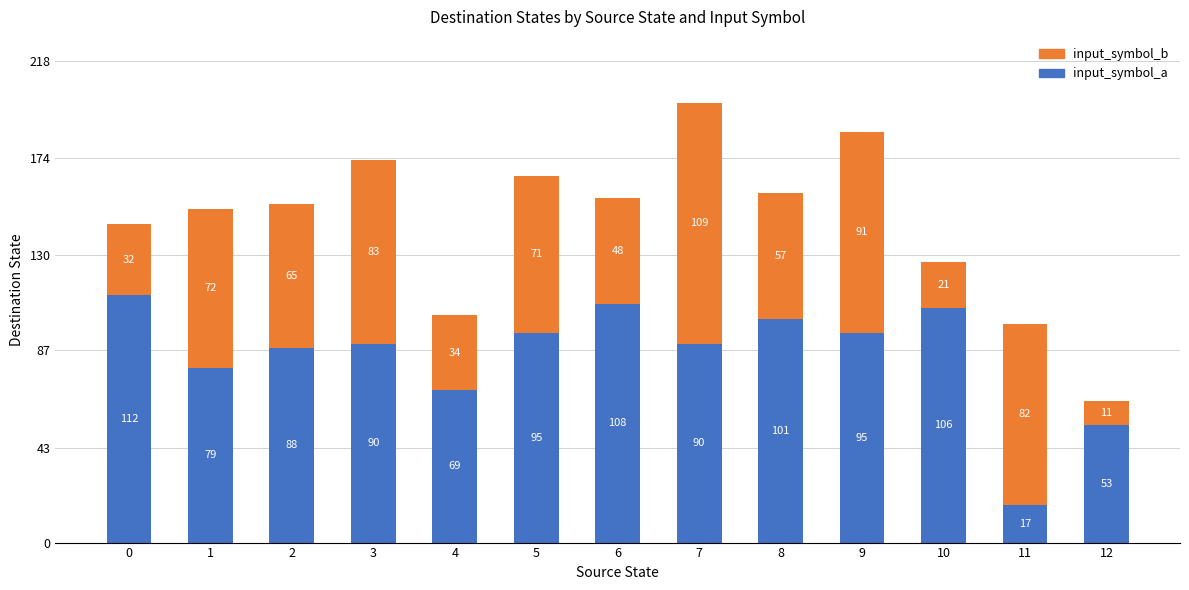

What is the sum of all input_symbol_a values?

1103